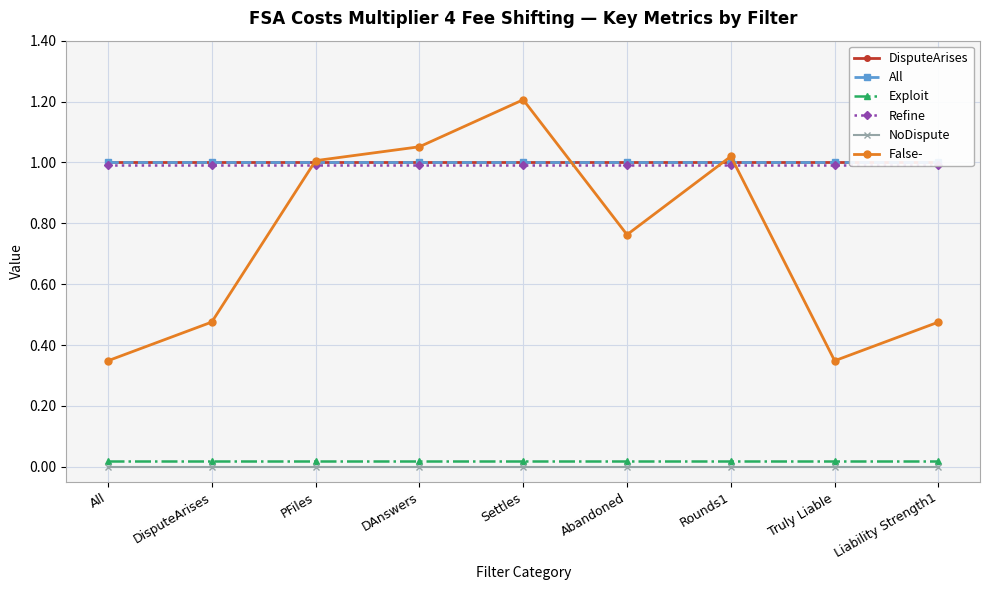

How many data points does each series have?

9